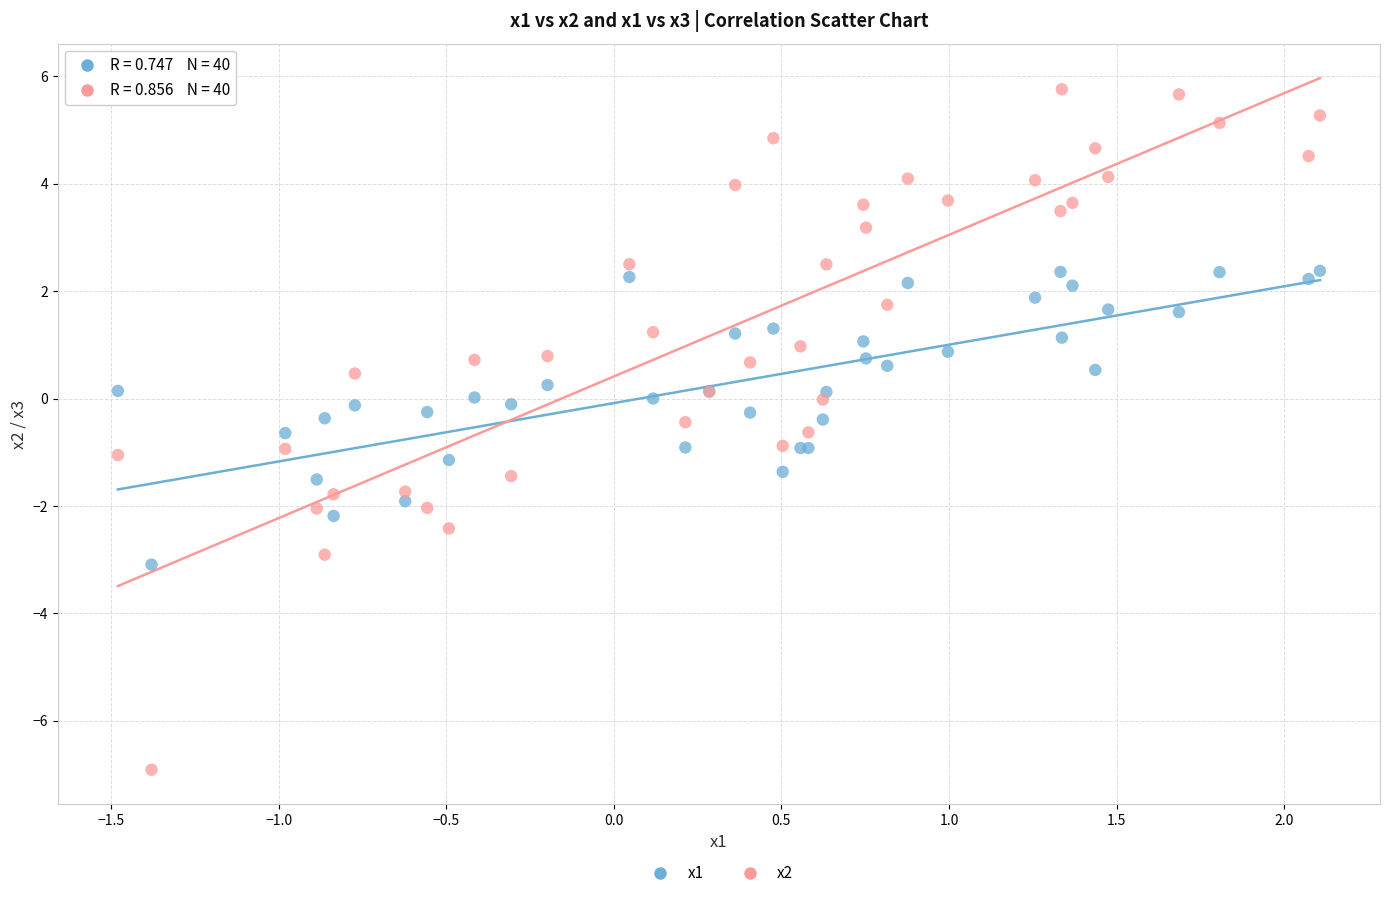

Which series has the largest Y range (max minus min)?

x2